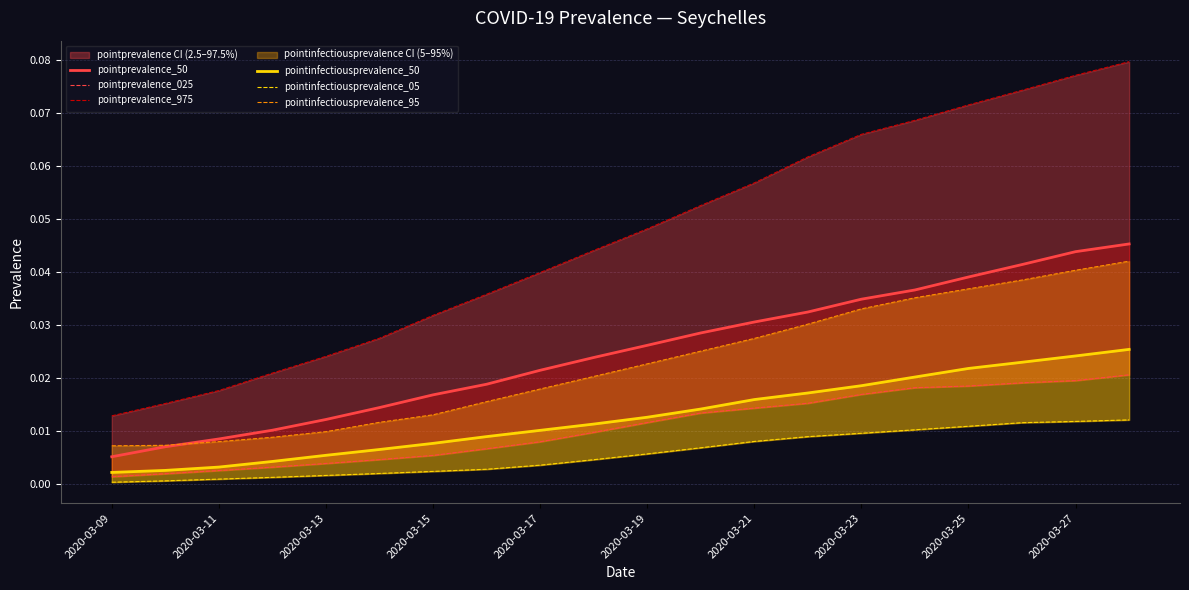

What are all the series names shown in the legend?

pointprevalence_50, pointprevalence_025, pointprevalence_975, pointinfectiousprevalence_50, pointinfectiousprevalence_05, pointinfectiousprevalence_95